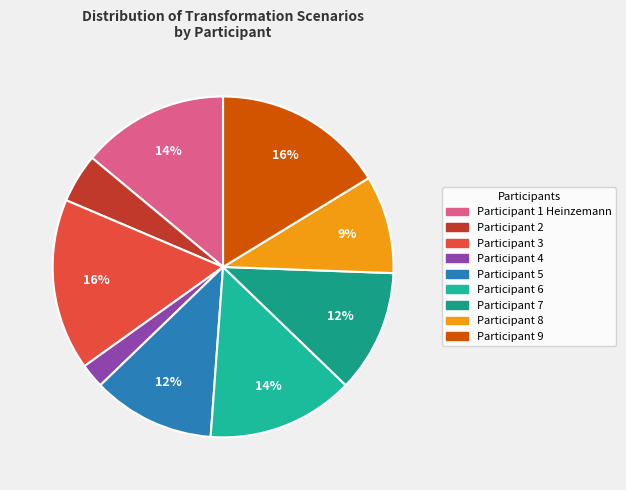

Is Participant 7 the majority of the pie?

No